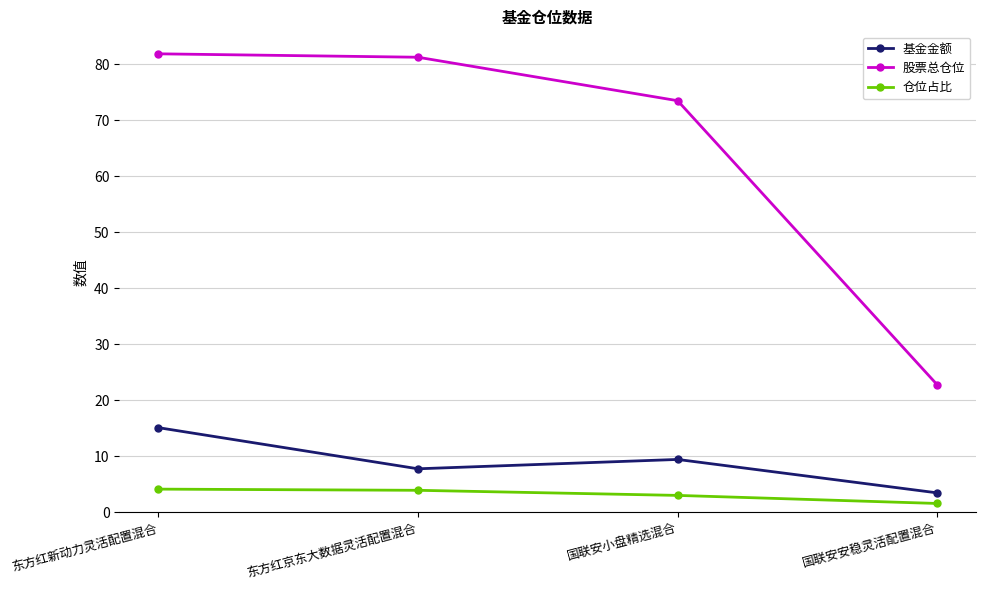

True or false: 仓位占比 and 基金金额 intersect in this chart.

False